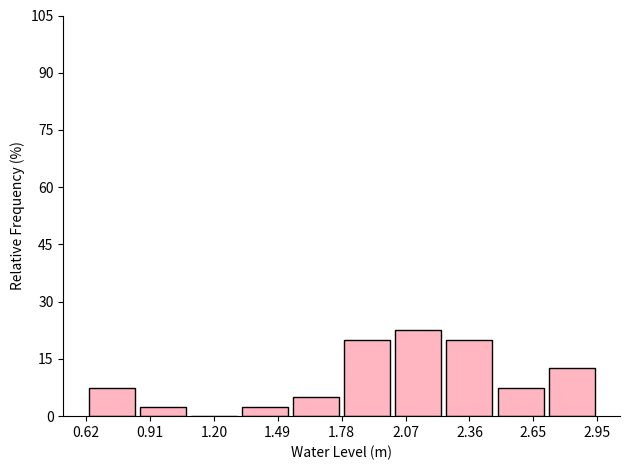

How tall is the bar that spans 0.85 to 1.10 on the x-axis? Neither the bar edges nor the heights are printed on the chart, so give them approximately, as read against the axes.

2